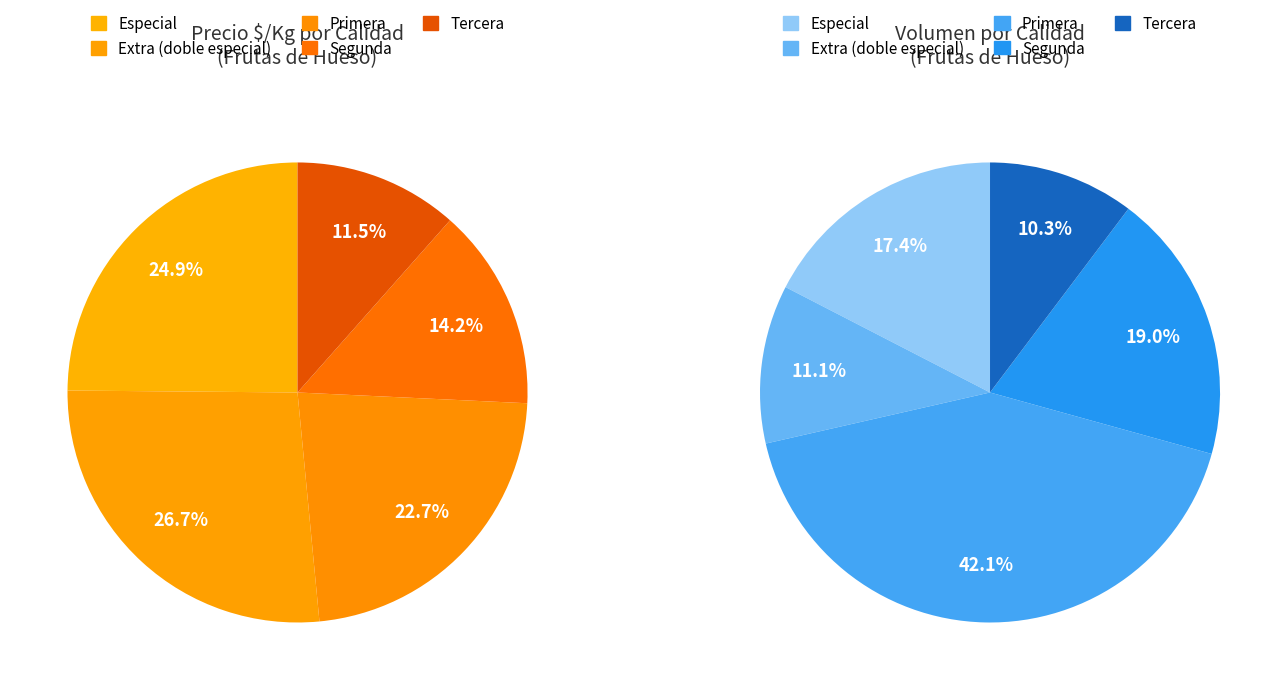

The Especial slice represents 25% of the pie. True or false?

True